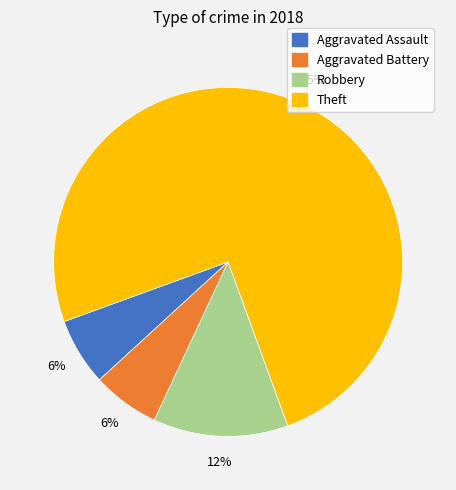

To the nearest percent, what percentage of the pie is Robbery?

12%